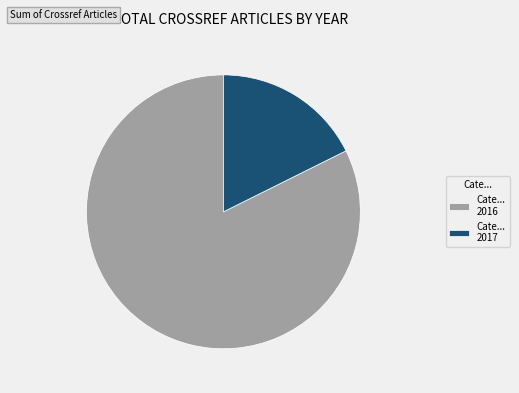

Rank the categories by value from highest to lowest.

Cate... 2016, Cate... 2017